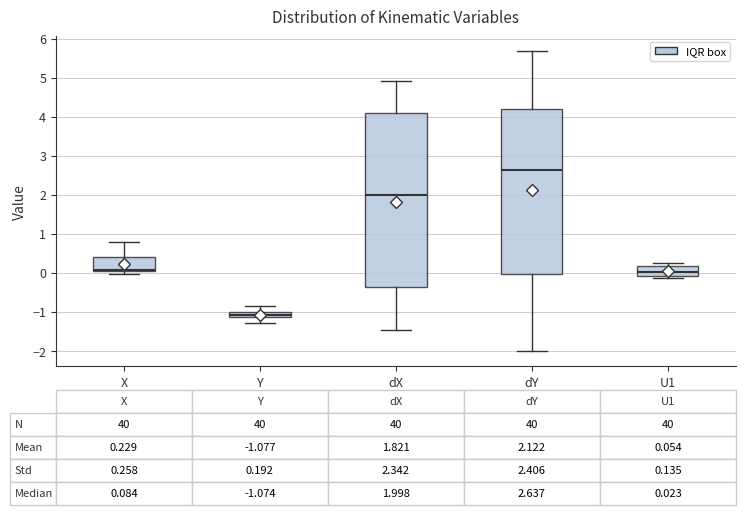

Which box's median line is the highest?

dY